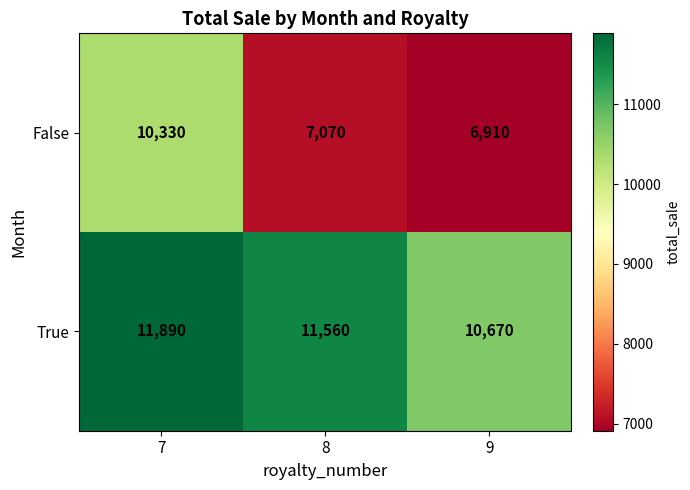

List the series in order of their overall mean, highest first.

True, False